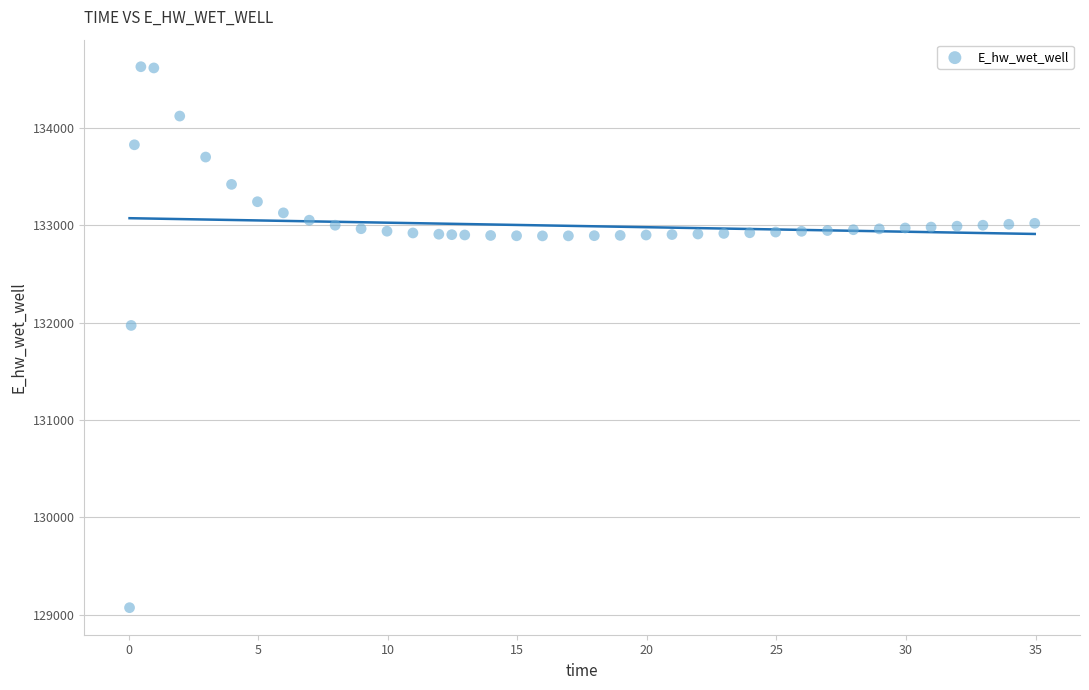

What is the range of X values (max minus min)?

34.9